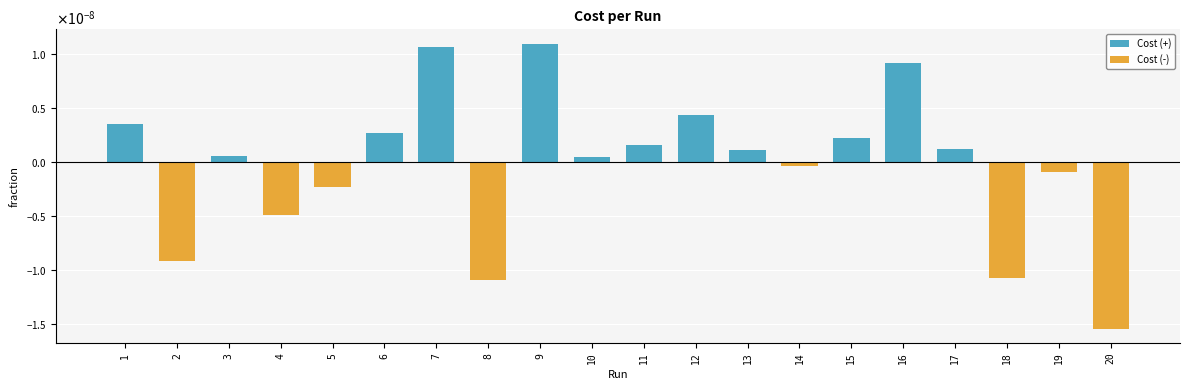

Rank the categories by value from lowest to highest.

20, 8, 18, 2, 4, 5, 19, 14, 10, 3, 13, 17, 11, 15, 6, 1, 12, 16, 7, 9